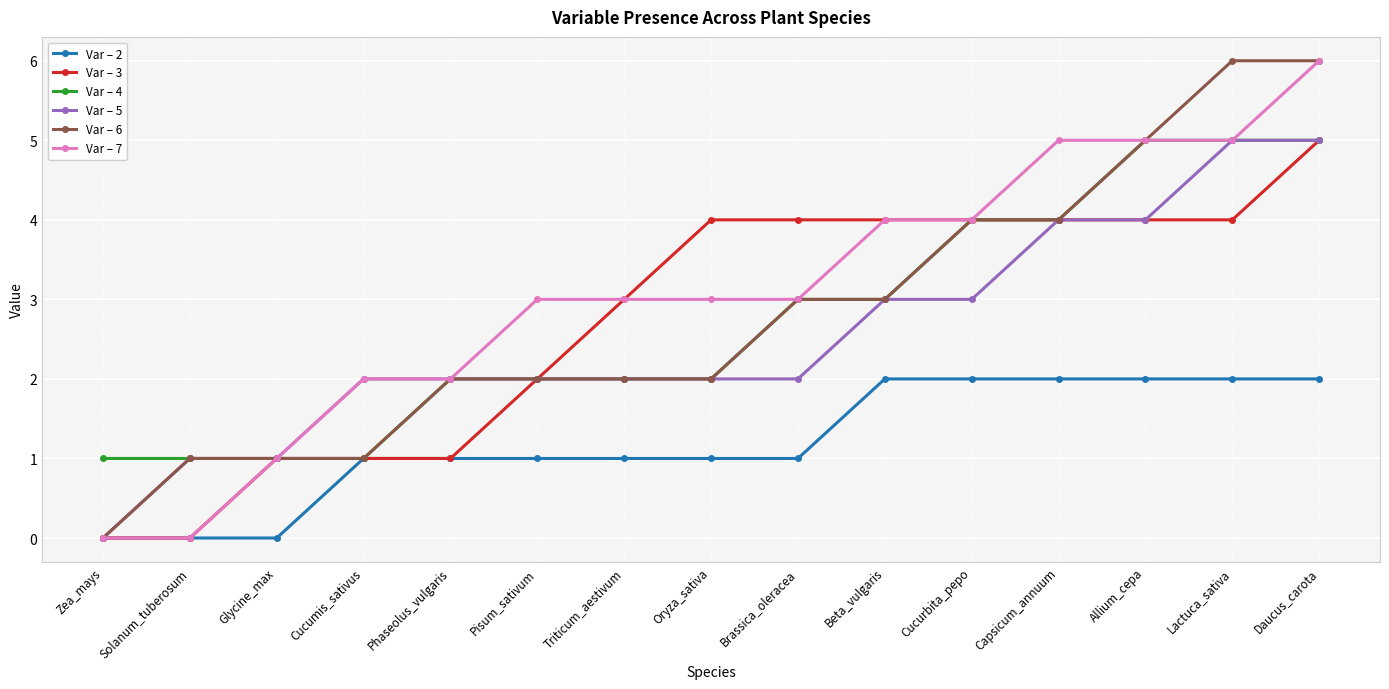

The value of Var – 6 at Lactuca_sativa is 9. True or false?

False